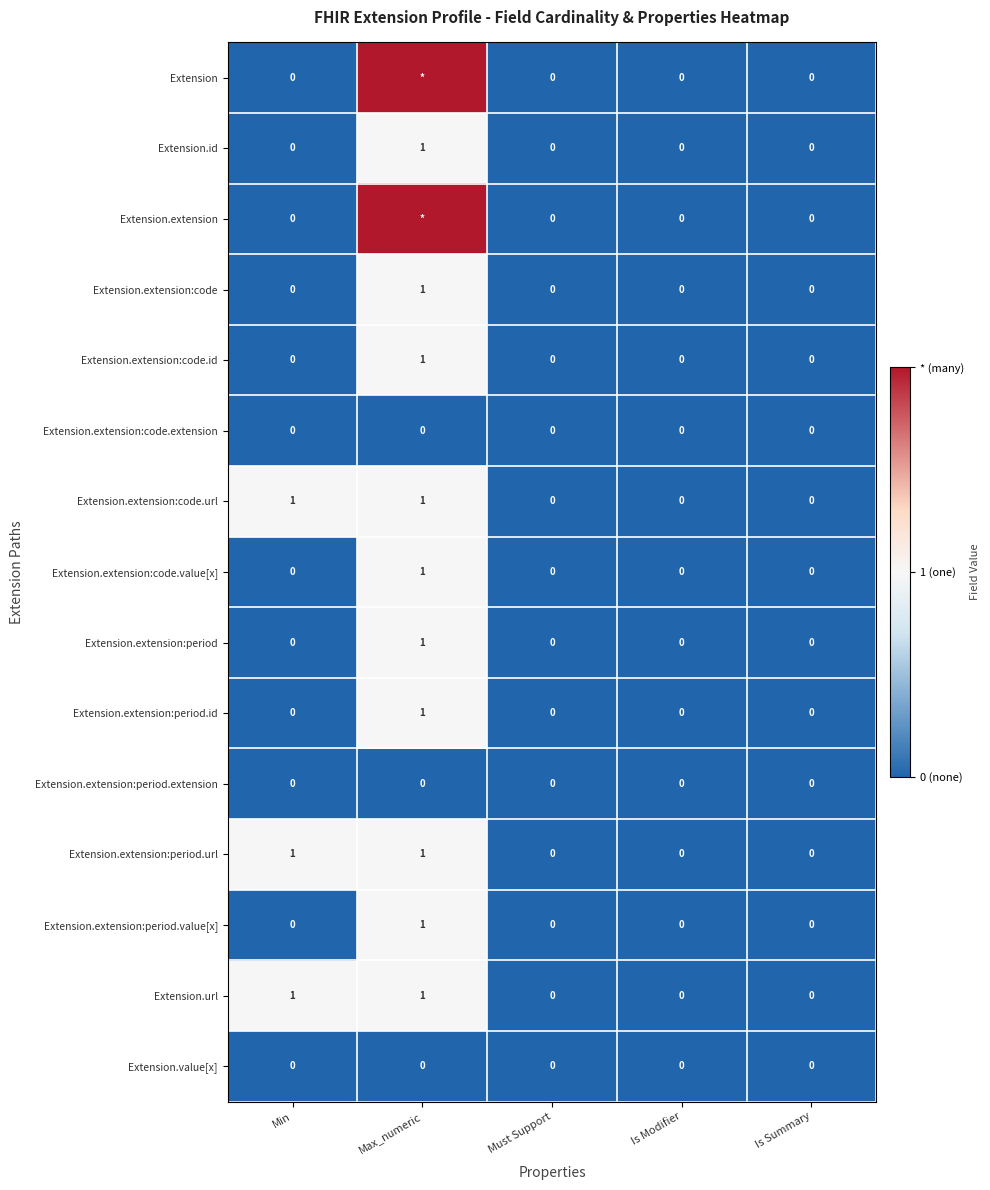

At which label does Extension.extension:code.value[x] reach its peak?

Max_numeric